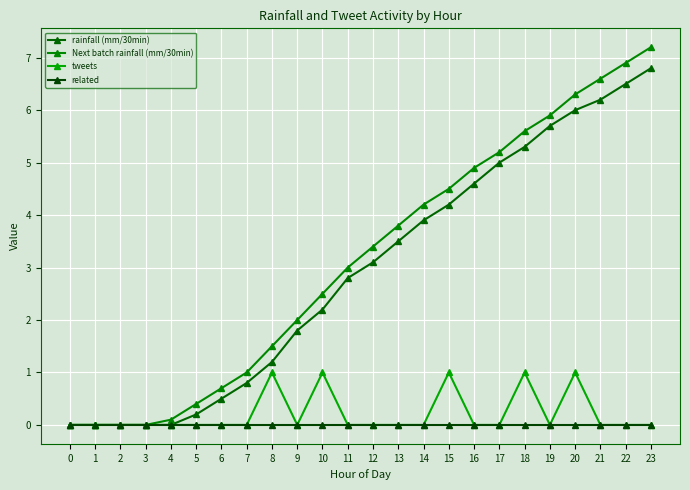

How many lines are shown in the chart?

4